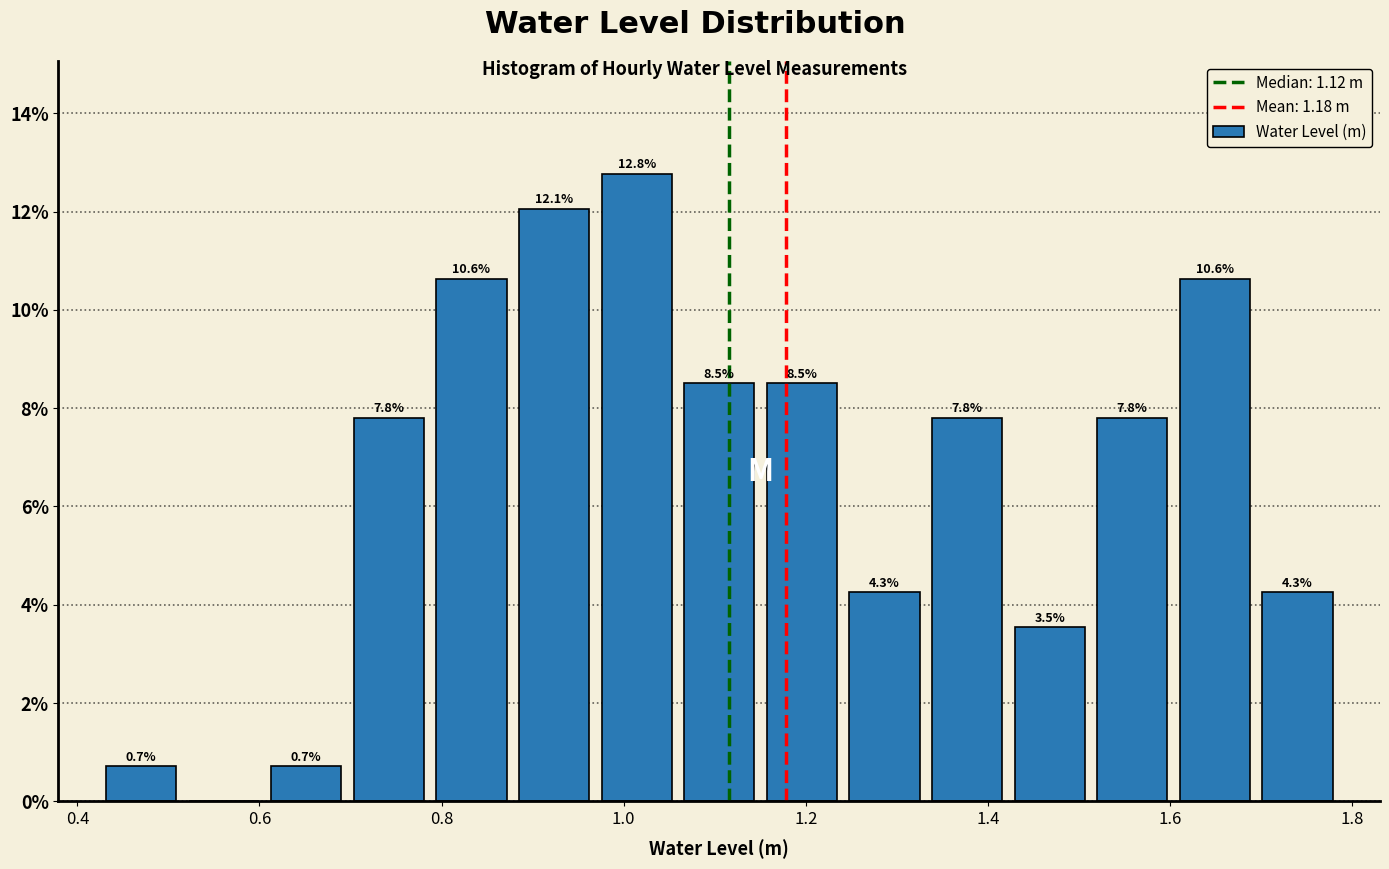

Which range on the x-axis has the tallest bar?

0.96 to 1.06